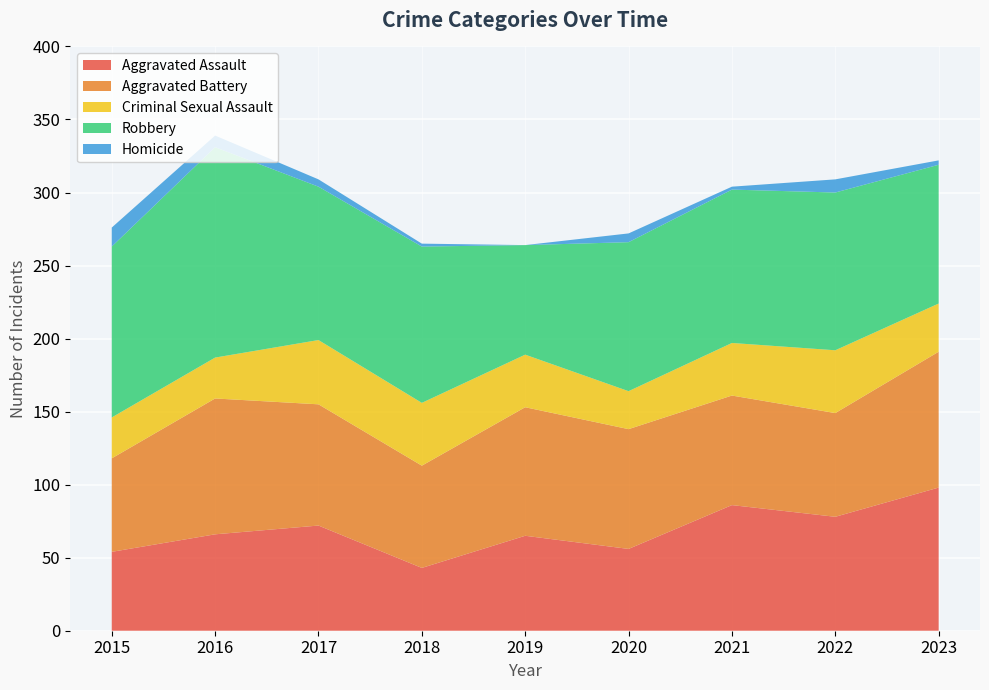

Reading left to right, extract all data points from this chart.

Aggravated Assault: 2015=54	2016=66	2017=72	2018=43	2019=65	2020=56	2021=86	2022=78	2023=98
Aggravated Battery: 2015=64	2016=93	2017=83	2018=70	2019=88	2020=82	2021=75	2022=71	2023=93
Criminal Sexual Assault: 2015=28	2016=28	2017=44	2018=43	2019=36	2020=26	2021=36	2022=43	2023=33
Robbery: 2015=117	2016=144	2017=105	2018=107	2019=75	2020=102	2021=105	2022=108	2023=95
Homicide: 2015=13	2016=8	2017=5	2018=2	2019=0	2020=6	2021=2	2022=9	2023=3